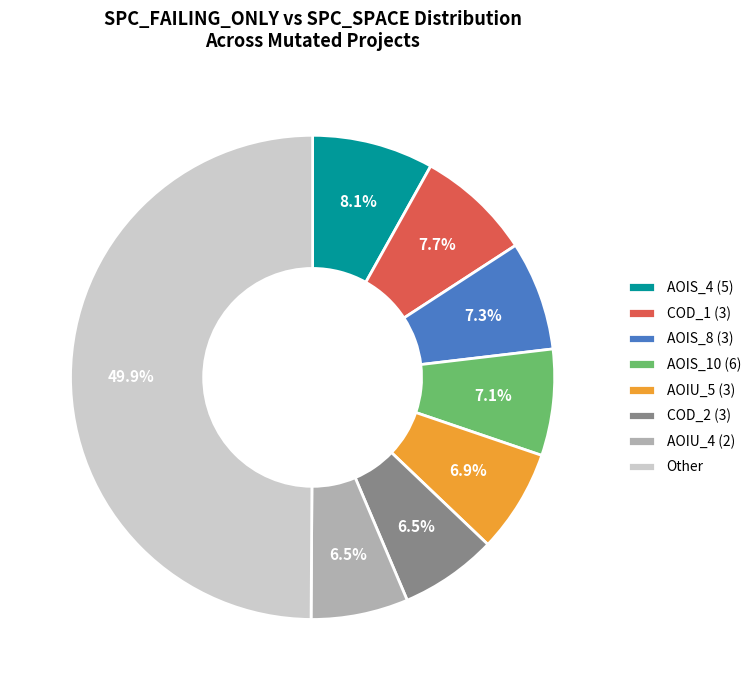

Approximately how many times larger is the value at AOIU_5 (3) compared to COD_2 (3)?

1.1